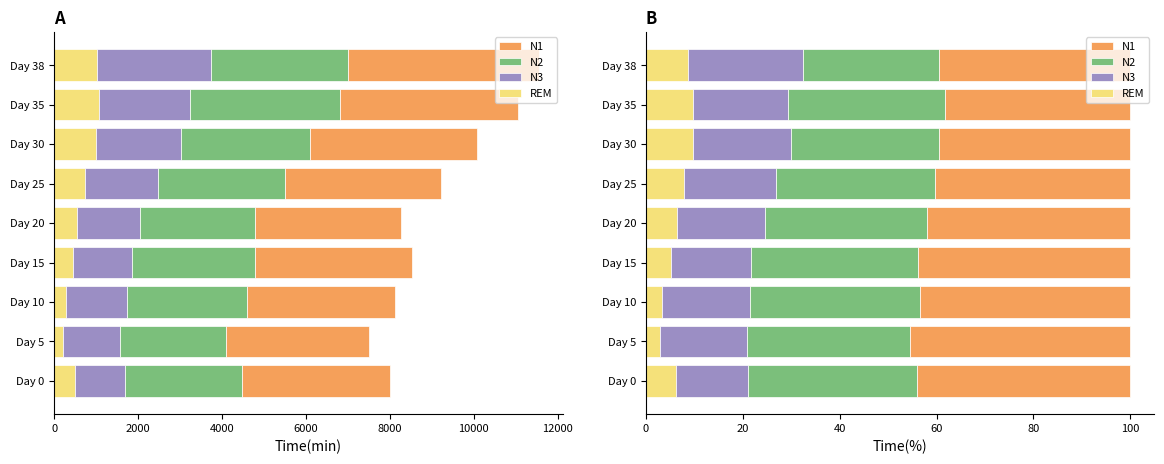

Rank the series by their maximum value, from highest to lowest.

N1, N2, N3, REM